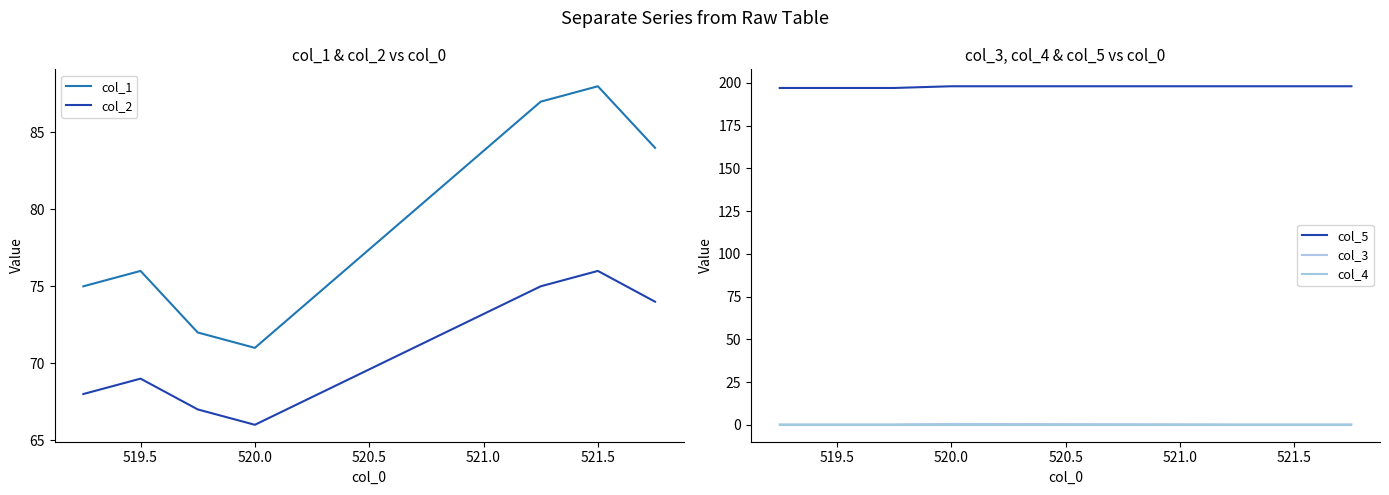

True or false: col_5 has more than 2 points higher than both neighbors.

False